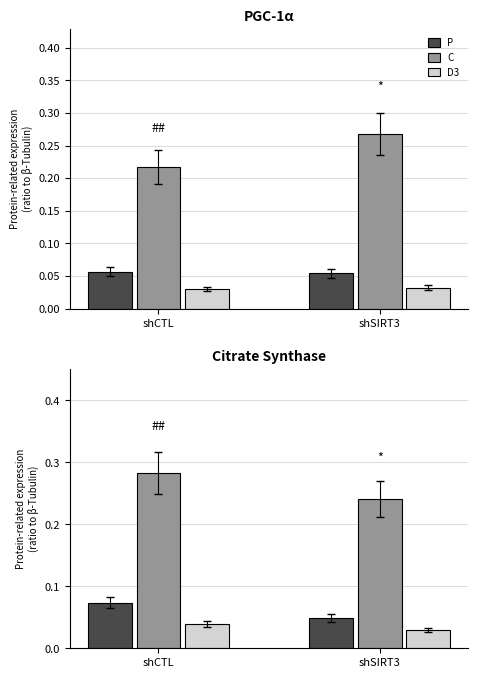

What is the value of the C bar at the 2nd from the left?

0.2